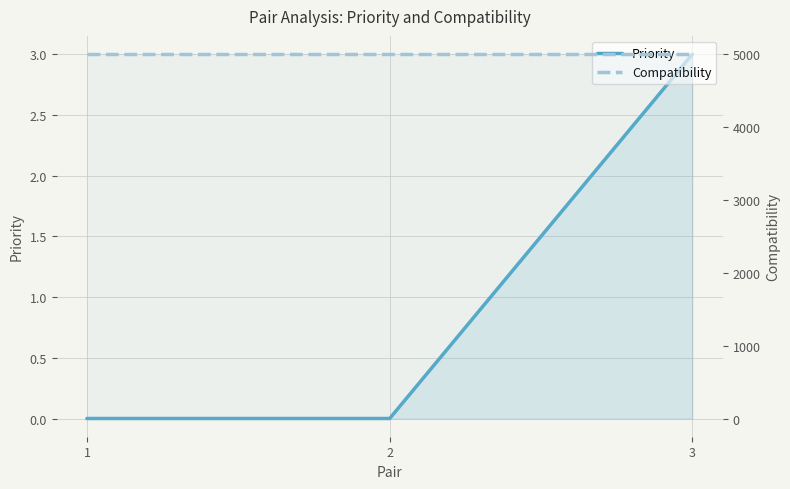

How many values in the Priority series exceed 0?

1